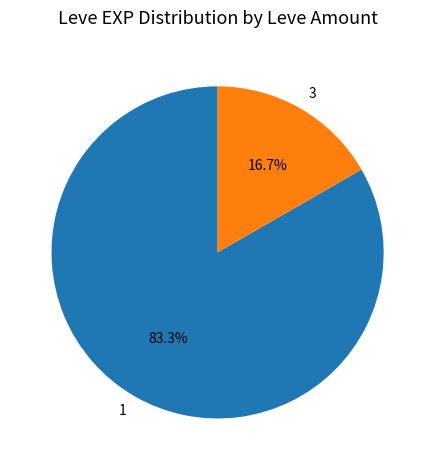

Is 1 the majority of the pie?

Yes